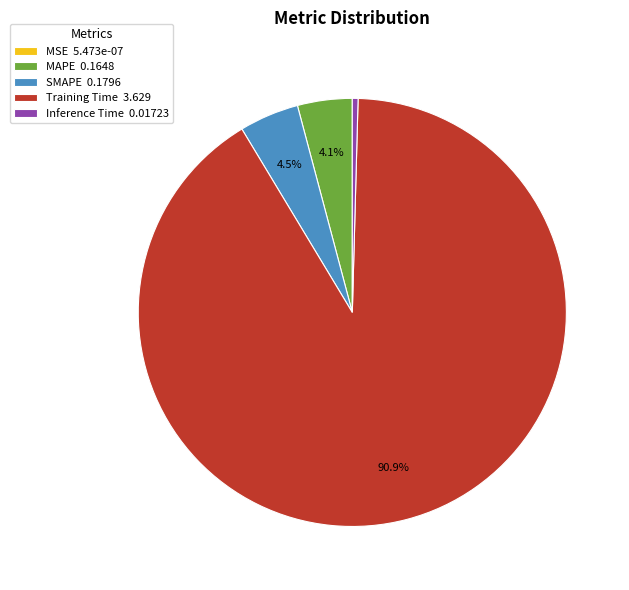

To the nearest percent, what is the difference between the largest and smallest slice percentages?

91%